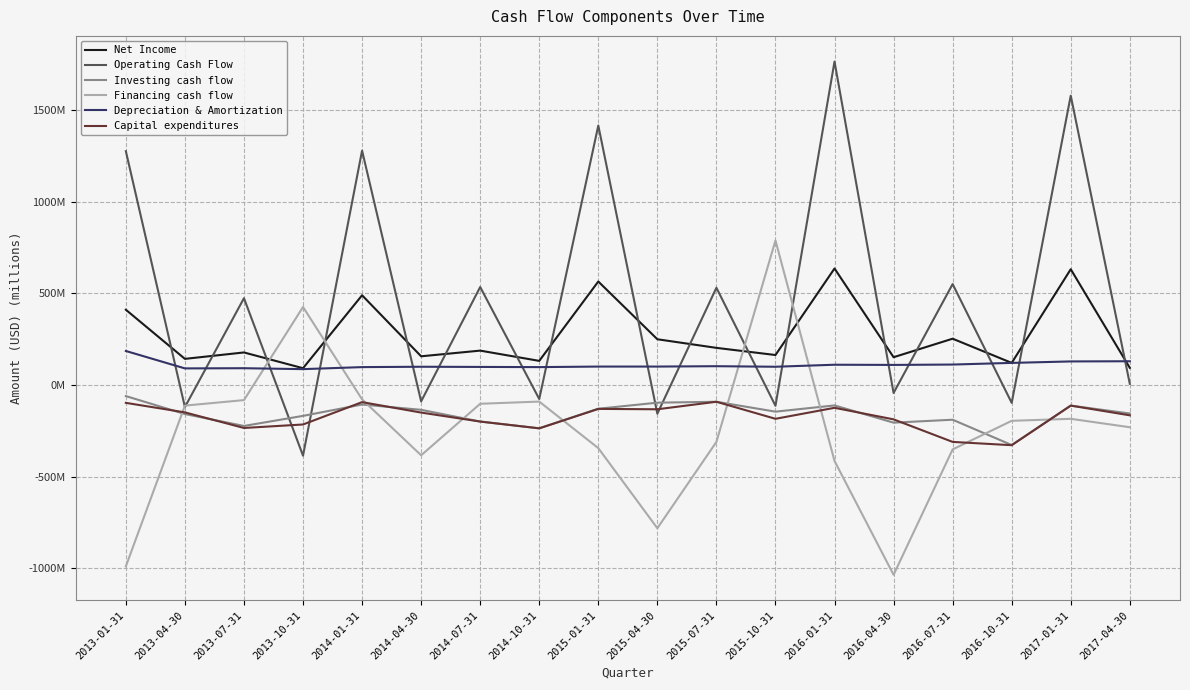

What is the value of the Investing cash flow point at the 9th from the left?

-129